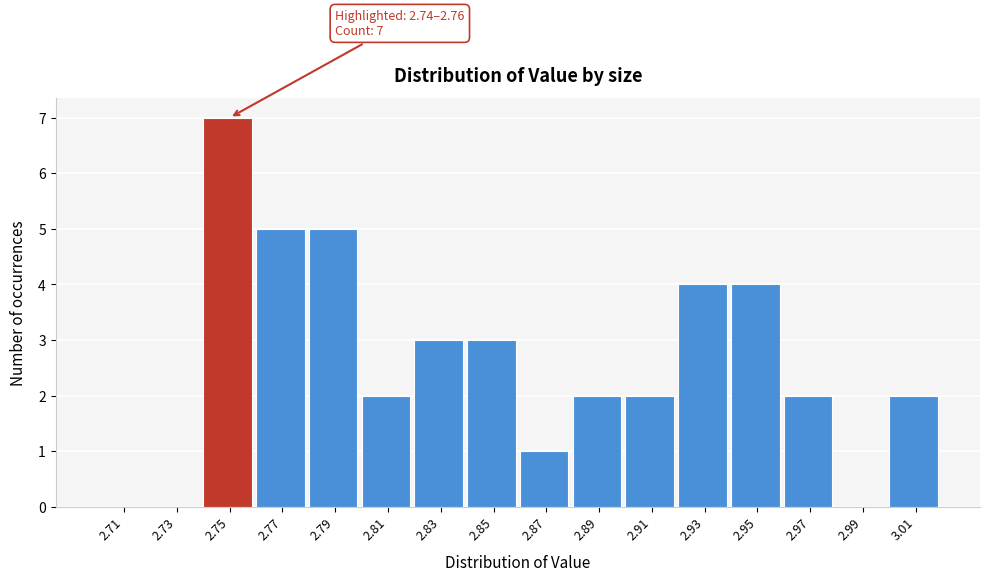

Which range on the x-axis has the tallest bar?

2.74 to 2.76